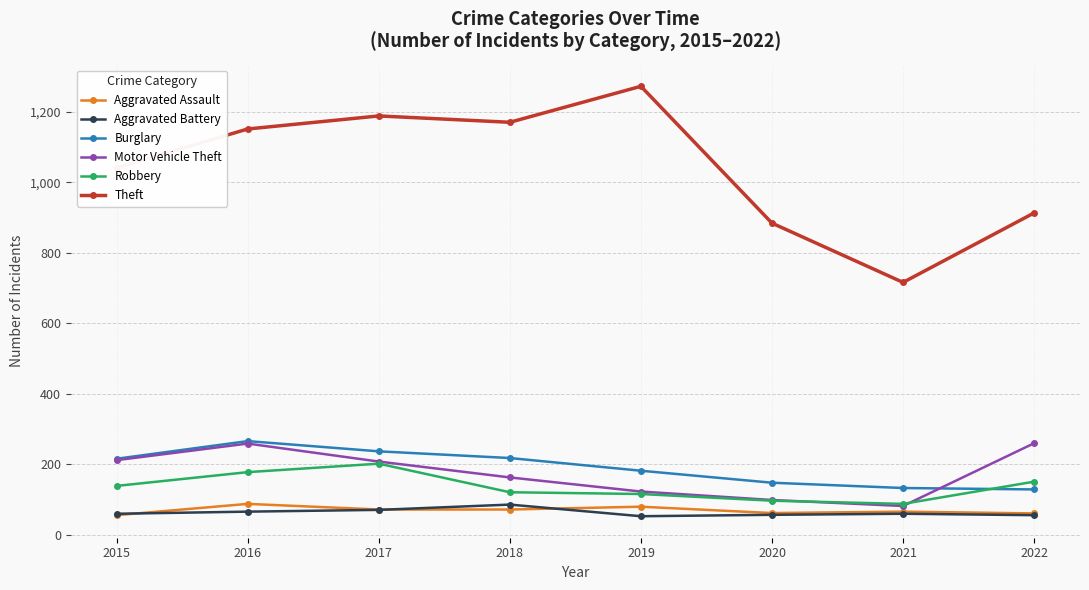

Between 2015 and 2020, which series saw the biggest shift?

Theft